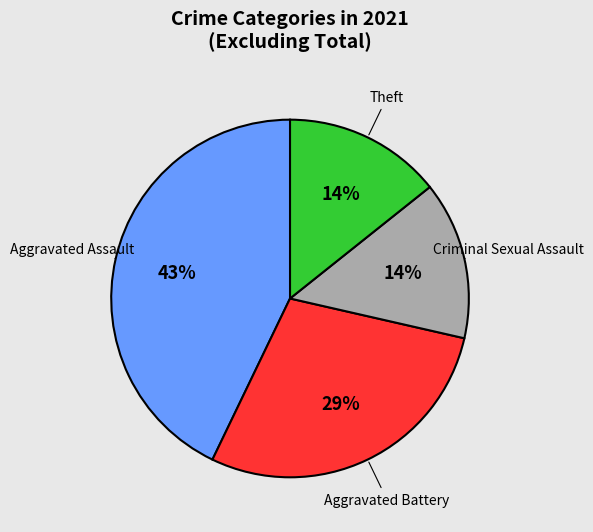

Which slice is the largest?

Aggravated Assault